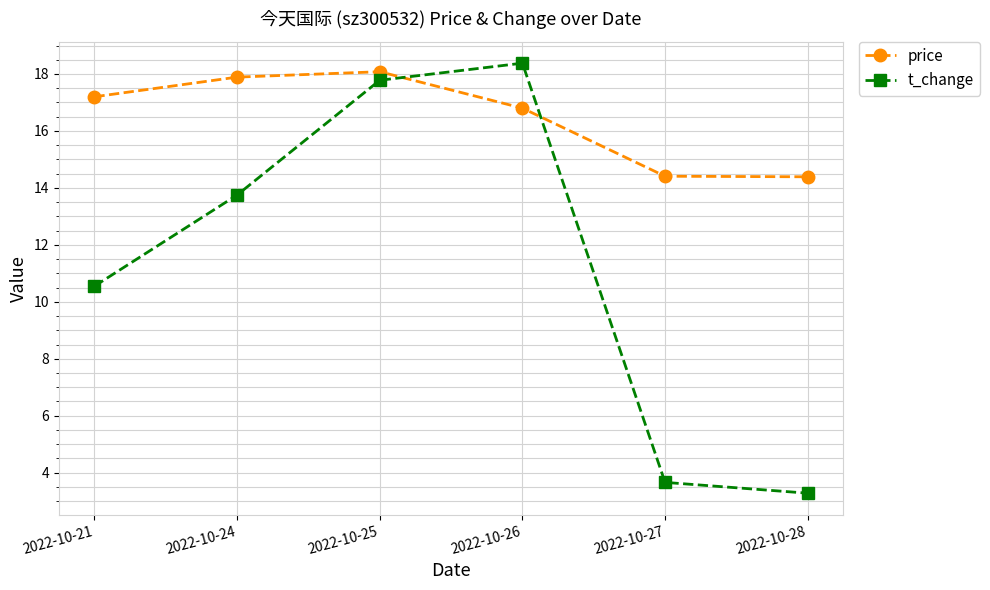

What is the average value of the t_change series?

11.2